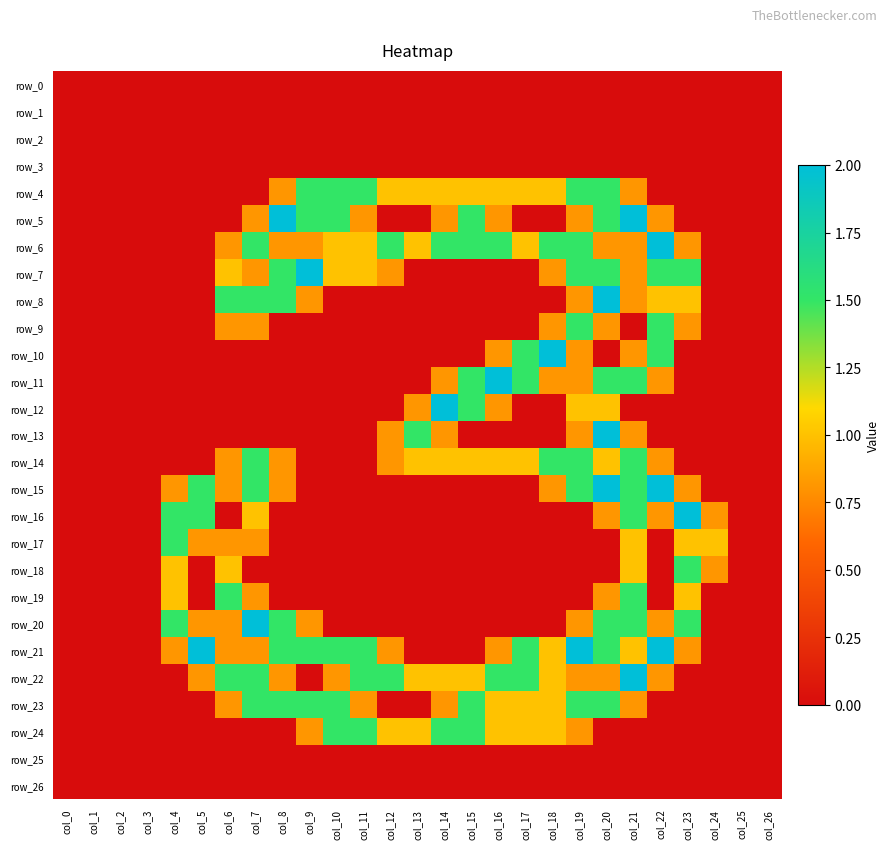

The row_26 series shows 0.0 at col_19. True or false?

True